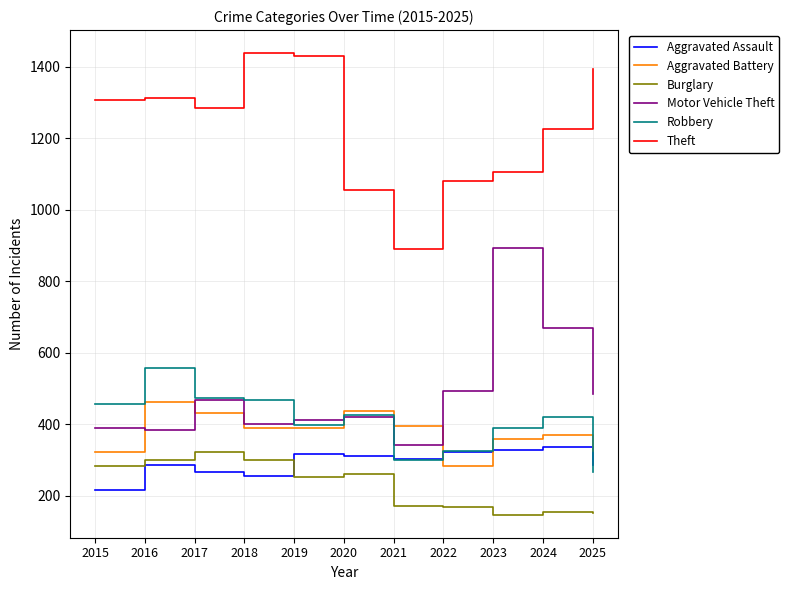

The Theft series shows 898 at 2015. True or false?

False